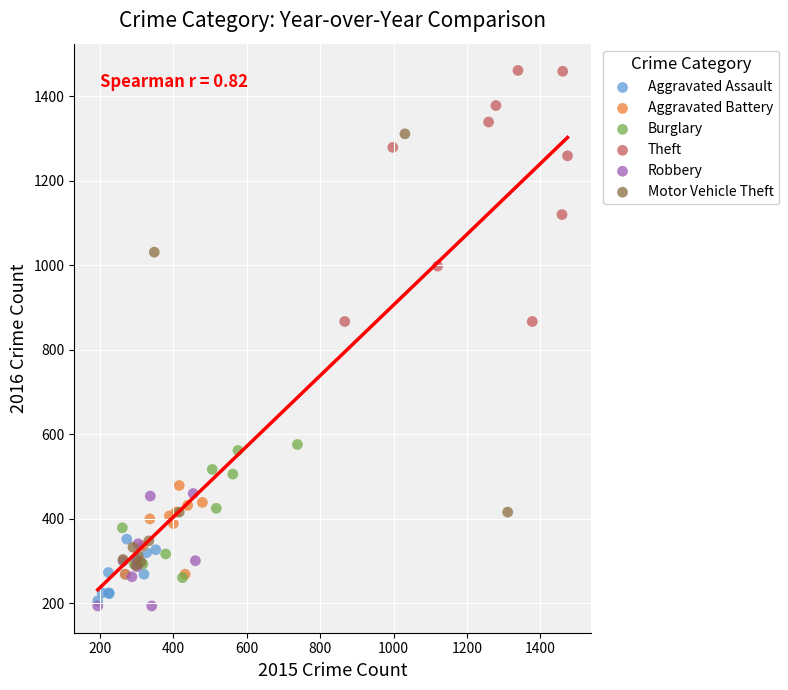

Which series contains the highest Y value?

Theft